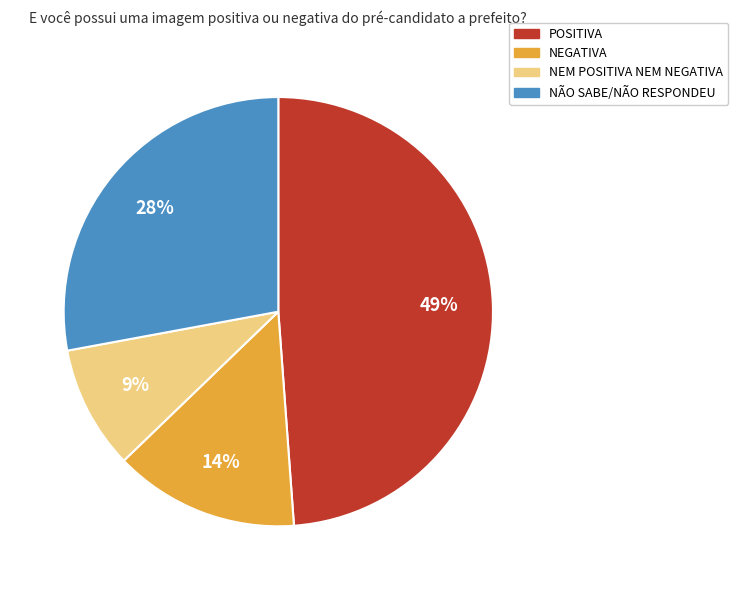

Combined, do NEM POSITIVA NEM NEGATIVA and POSITIVA account for over 50%?

Yes